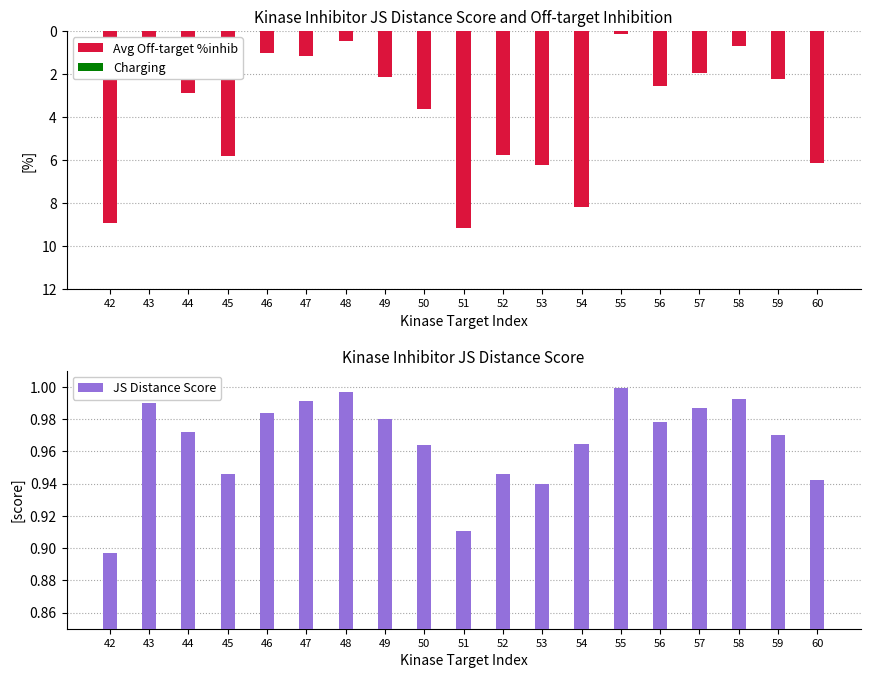

Which label corresponds to the largest value in the chart?

55